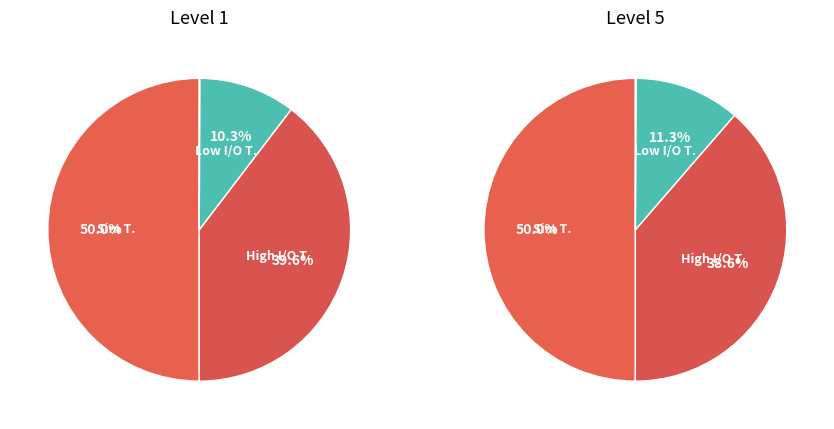

To the nearest percent, what is the difference between the Low I/O T. and High I/O T. slice percentages?

29%